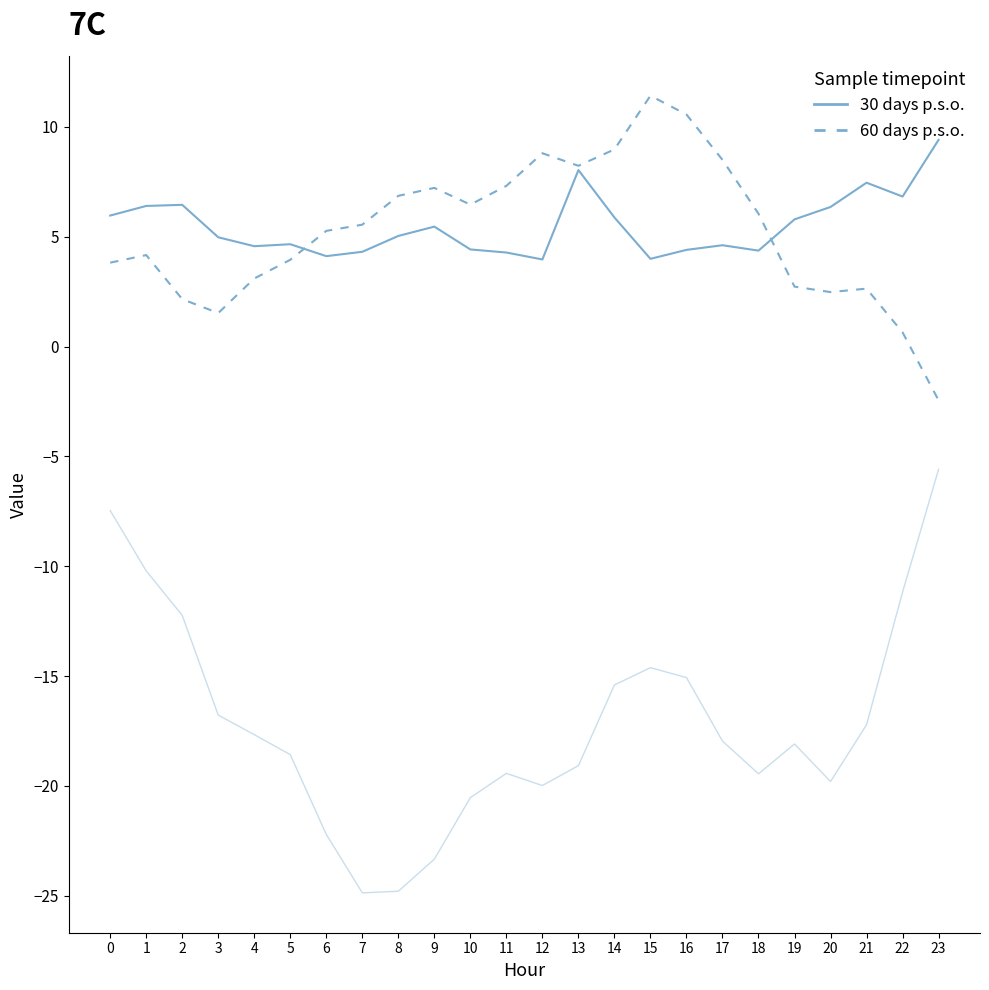

What is the total value across all series at 13?

-2.8